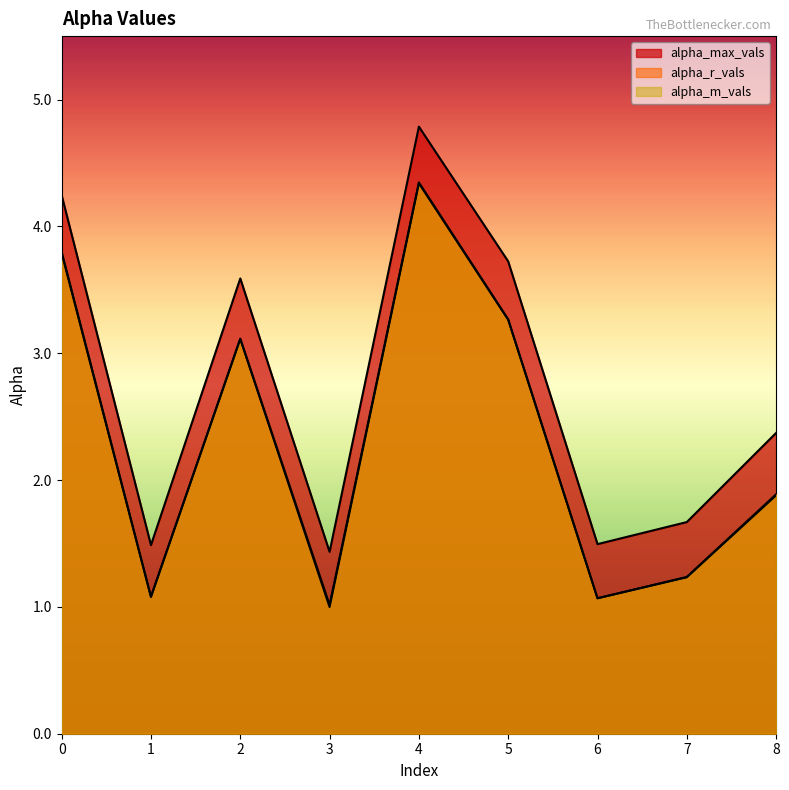

What is the difference between the highest and lowest values at 5?

0.5